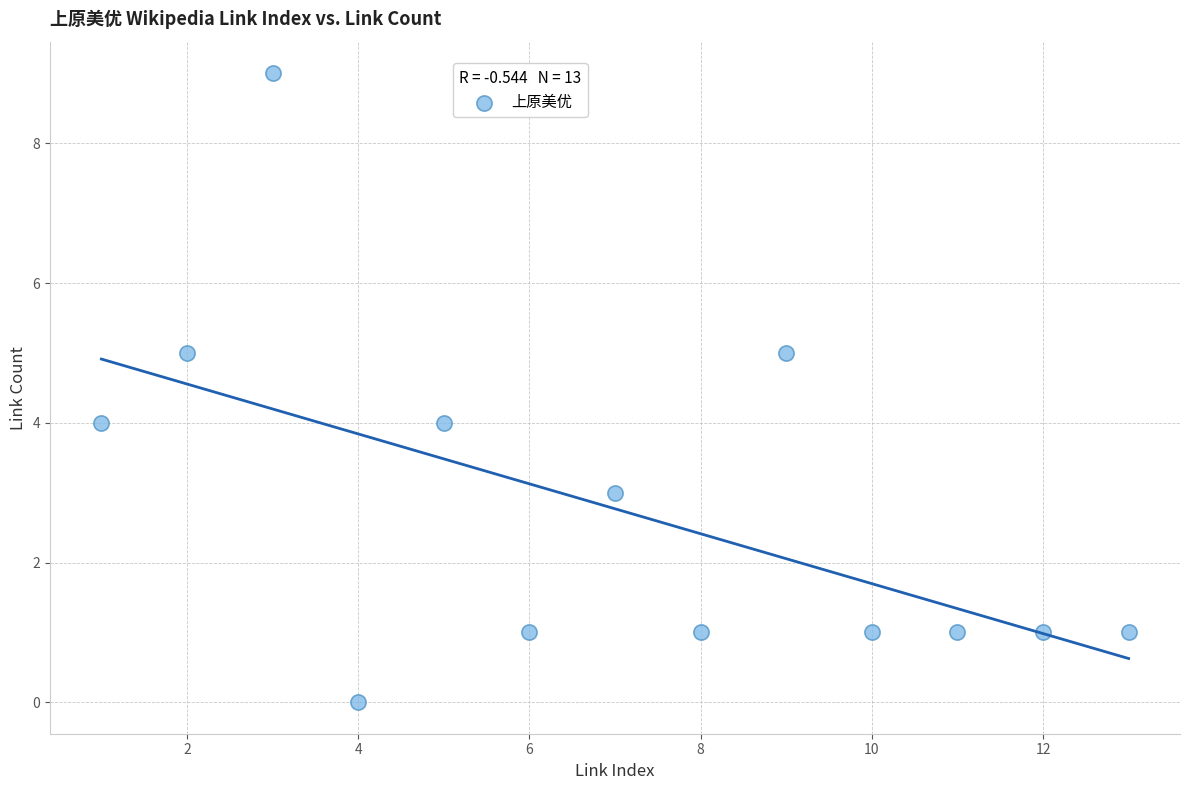

What is the range of X values (max minus min)?

12